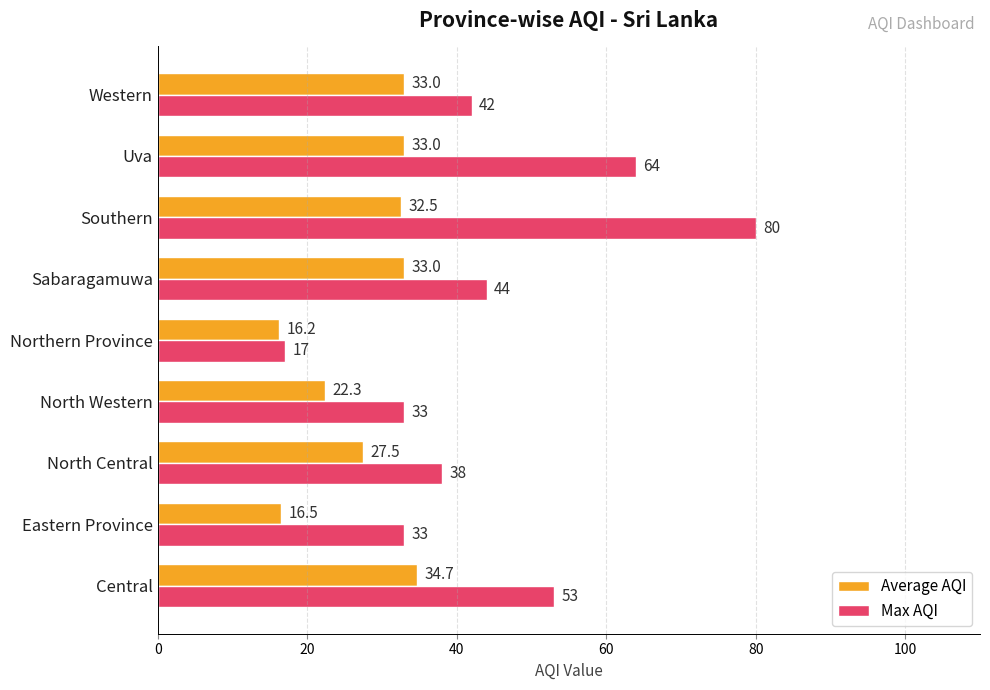

True or false: Average AQI has a value of 16.2 at Northern Province.

True